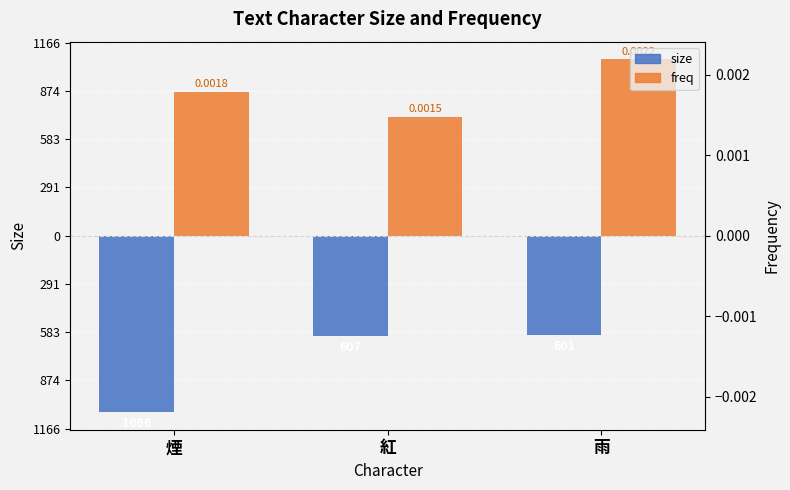

Read the size value at 雨.

-601.0